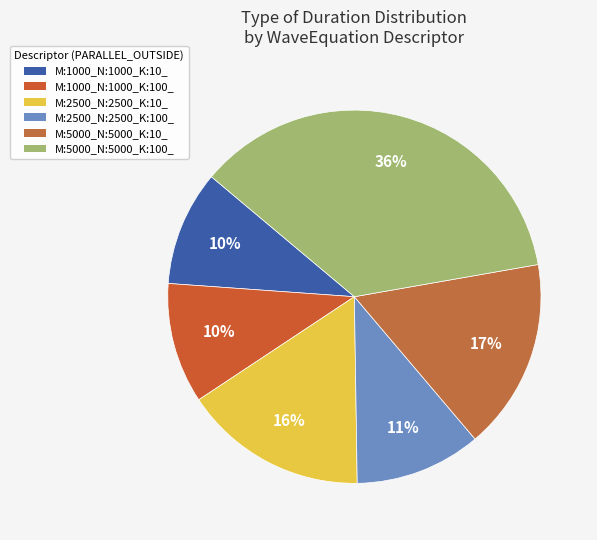

What is the change in value from M:5000_N:5000_K:10_ to M:5000_N:5000_K:100_?

+3.7